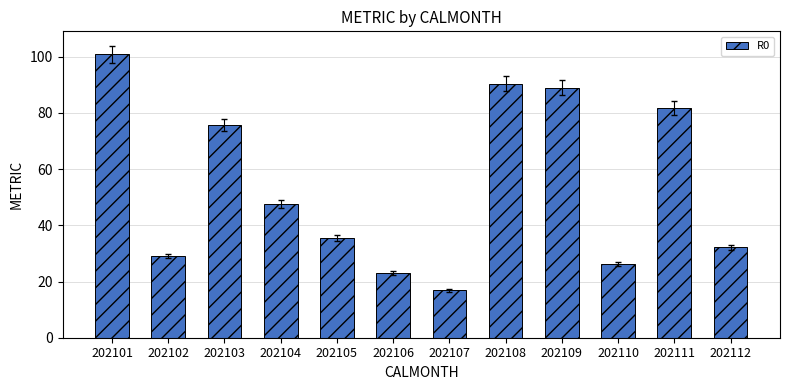

The chart shows a value of 16.9 at 202102. True or false?

False